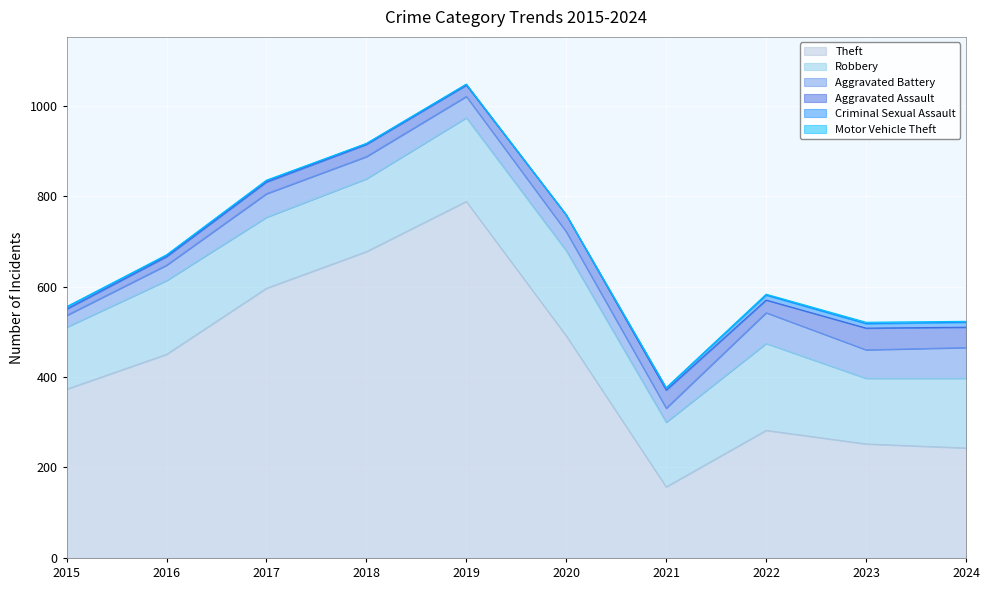

What are all the series names shown in the legend?

Theft, Robbery, Aggravated Battery, Aggravated Assault, Criminal Sexual Assault, Motor Vehicle Theft